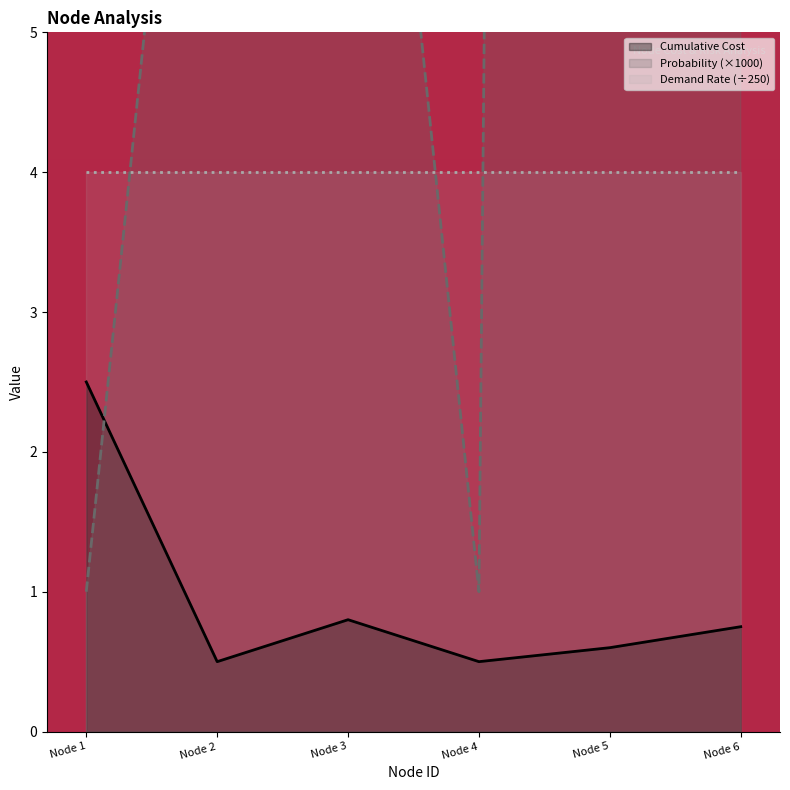

At which label does Cumulative Cost reach its peak?

Node 1